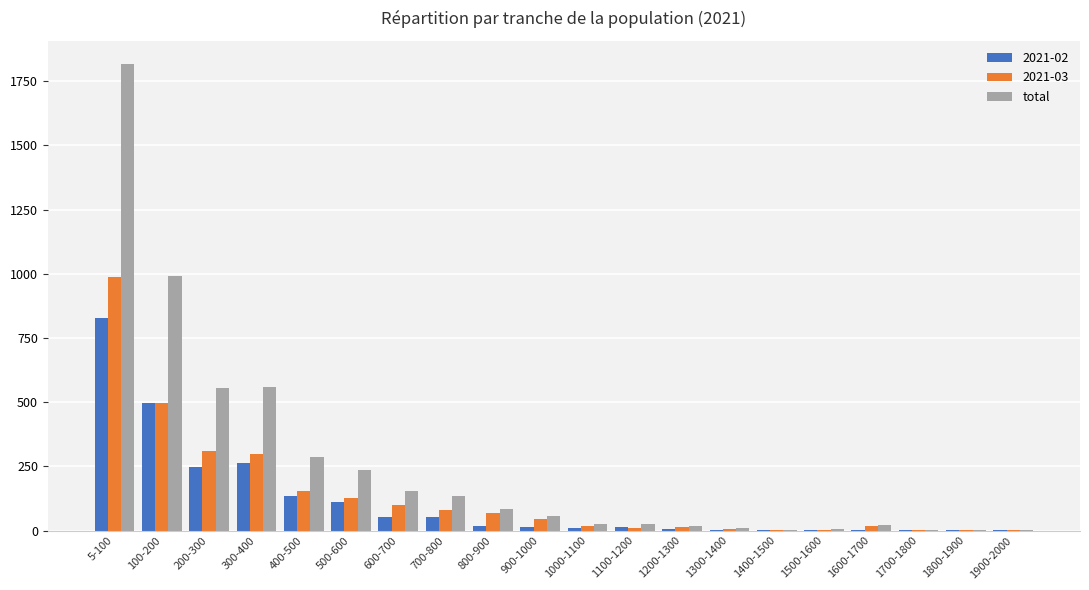

Which series has the largest total across all categories?

total